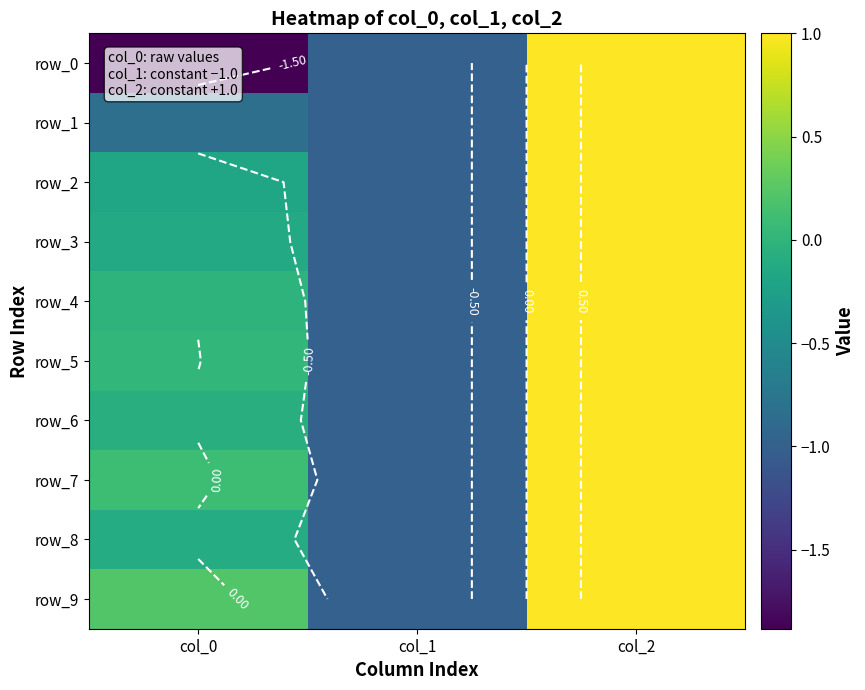

Count the number of categories in the chart.

3